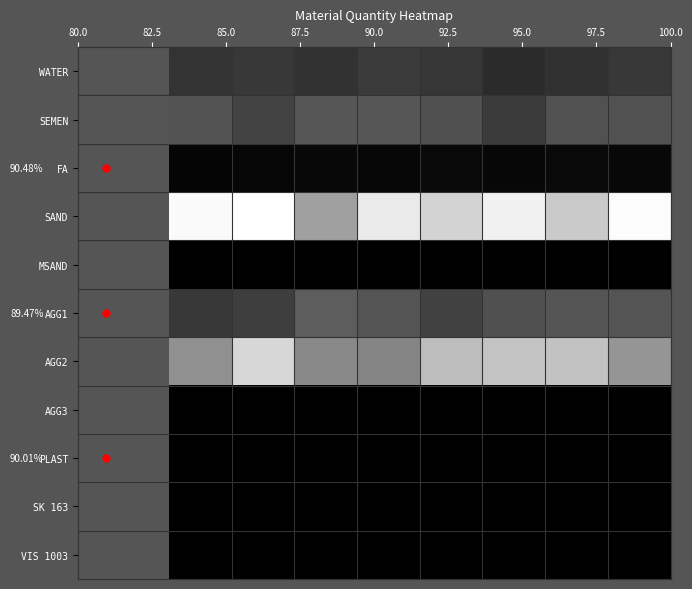

Reading left to right, transcribe all the data shown in this chart.

row_0: 80.0=162.4	82.5=182.6	85.0=160.3	87.5=188.9	90.0=173.7	92.5=137.7	95.0=155.6	97.5=179.3
row_1: 80.0=265.5	82.5=213.7	85.0=273.9	87.5=275.1	90.0=253.1	92.5=189.1	95.0=258.2	97.5=260.4
row_2: 80.0=18.6	82.5=19.2	85.0=27.6	87.5=19.4	90.0=30.6	92.5=24.6	95.0=29.6	97.5=25.4
row_3: 80.0=791.4	82.5=809.2	85.0=508.9	87.5=742.9	90.0=668.5	92.5=765.3	95.0=640.8	97.5=797.9
row_4: 80.0=0.0	82.5=0.0	85.0=0.0	87.5=0.0	90.0=0.0	92.5=0.0	95.0=0.0	97.5=0.0
row_5: 80.0=182.8	82.5=198.0	85.0=294.8	87.5=267.7	90.0=211.3	92.5=255.6	95.0=270.2	97.5=267.6
row_6: 80.0=458.2	82.5=683.1	85.0=434.2	87.5=423.5	90.0=599.5	92.5=620.1	95.0=616.4	97.5=472.4
row_7: 80.0=0.0	82.5=0.0	85.0=0.0	87.5=0.0	90.0=0.0	92.5=0.0	95.0=0.0	97.5=0.0
row_8: 80.0=0.2	82.5=0.2	85.0=0.3	87.5=0.3	90.0=0.3	92.5=0.2	95.0=0.2	97.5=0.3
row_9: 80.0=0.0	82.5=0.0	85.0=0.0	87.5=0.0	90.0=0.0	92.5=0.0	95.0=0.0	97.5=0.0
row_10: 80.0=0.0	82.5=0.0	85.0=0.0	87.5=0.0	90.0=0.0	92.5=0.0	95.0=0.0	97.5=0.0